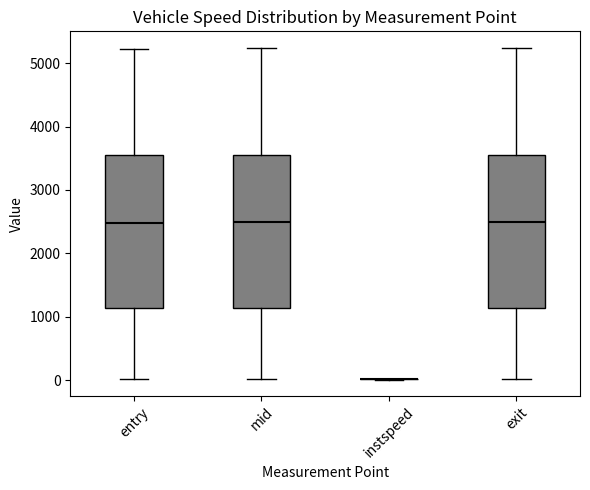

Reading left to right, read every box against the y-axis: the position of its median line, the range the box covers, and the ends of its whiskers. The values are not printed on the chart, so give them approximately, as read against the axis.

entry: median 2500, box 1100 to 3500, whiskers 0 to 5200
mid: median 2500, box 1100 to 3600, whiskers 0 to 5200
instspeed: box collapsed to a line at 0, whiskers 0 to 0
exit: median 2500, box 1100 to 3600, whiskers 0 to 5200